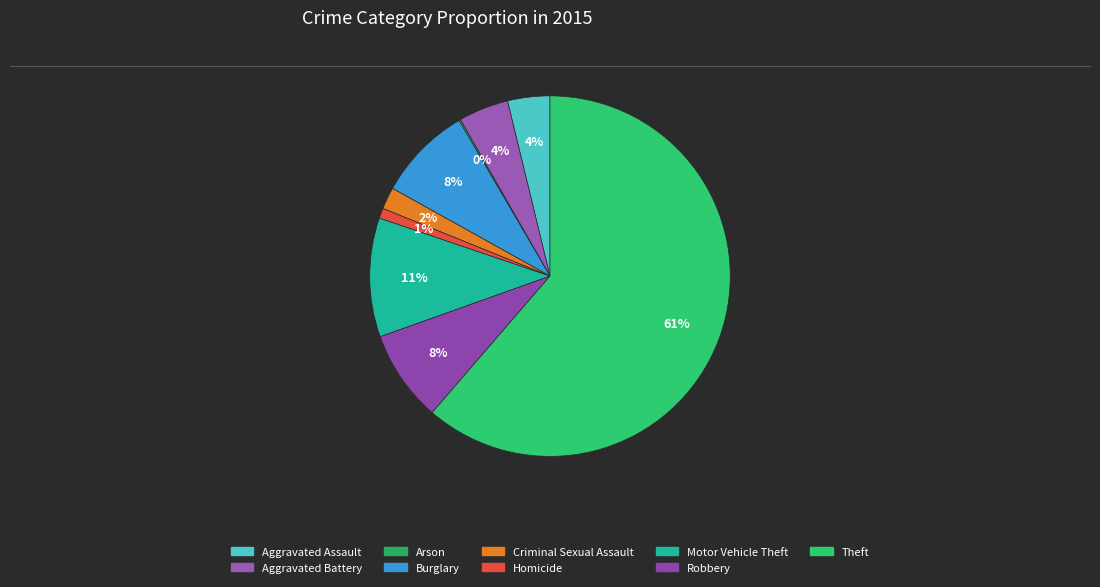

What is the smallest slice in the pie chart?

Arson